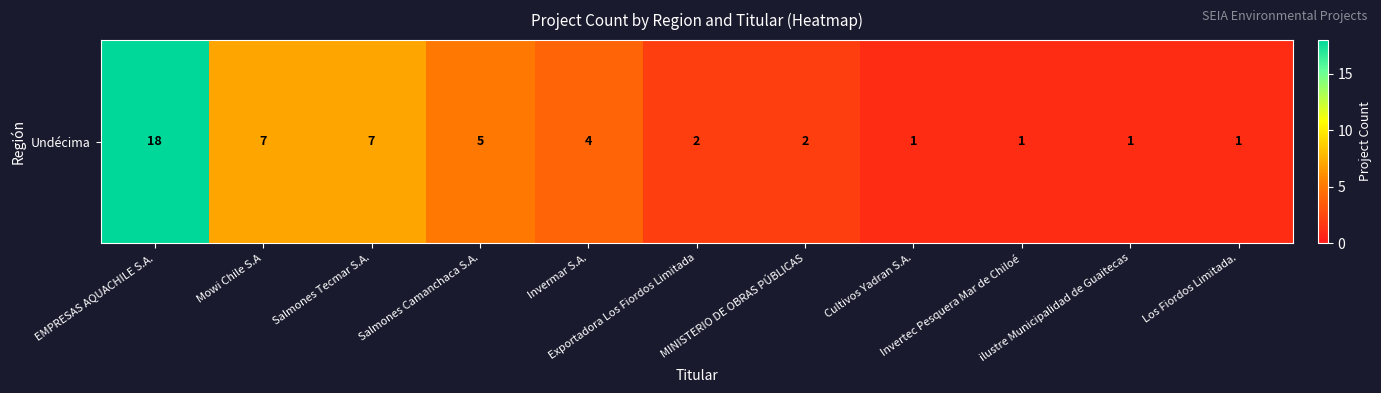

Which label corresponds to the largest value in the chart?

EMPRESAS AQUACHILE S.A.